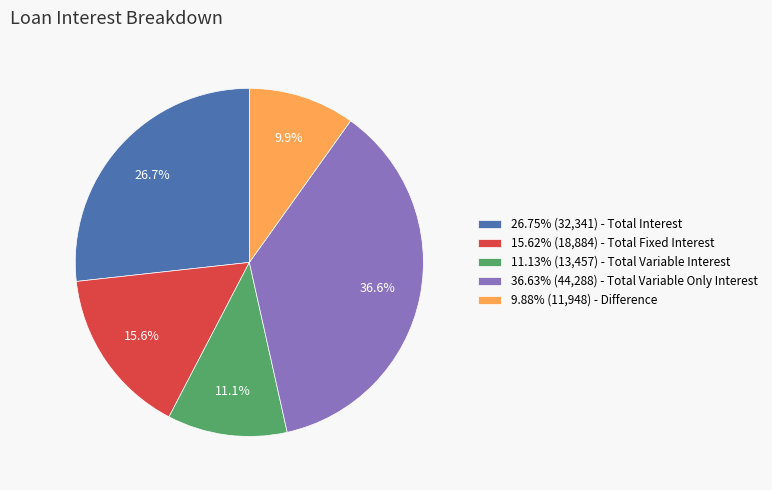

Count the number of slices in the pie.

5